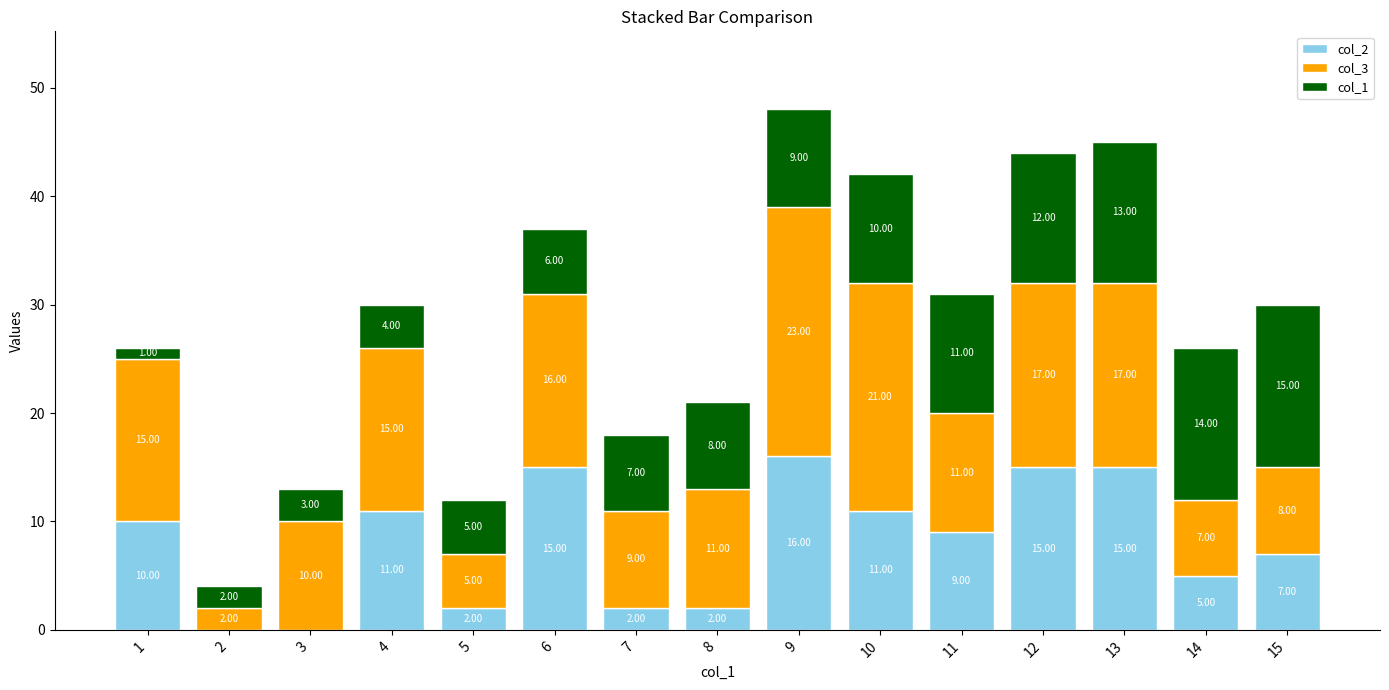

Are the bars horizontal?

No